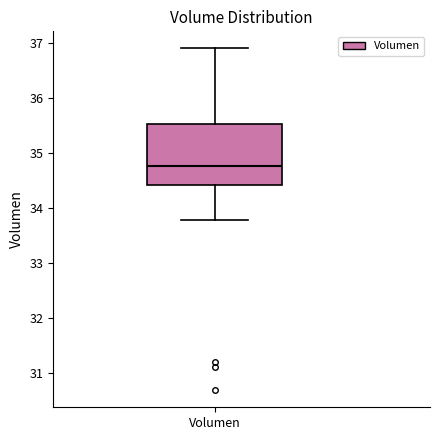

Transcribe this box plot: give where the median line is, the range the box spans, and where the two whiskers end, as read against the y-axis. The values are not printed on the chart, so give them approximately, as read against the axis.

median 34.8, box 34.4 to 35.5, whiskers 33.8 to 36.9